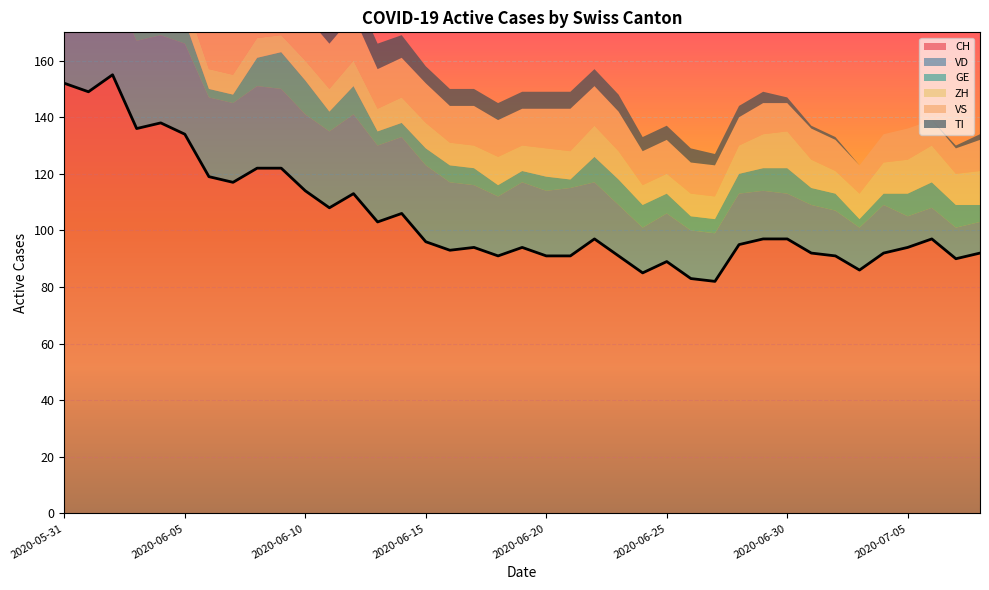

Where is VD nearest to the value 21?

2020-06-18